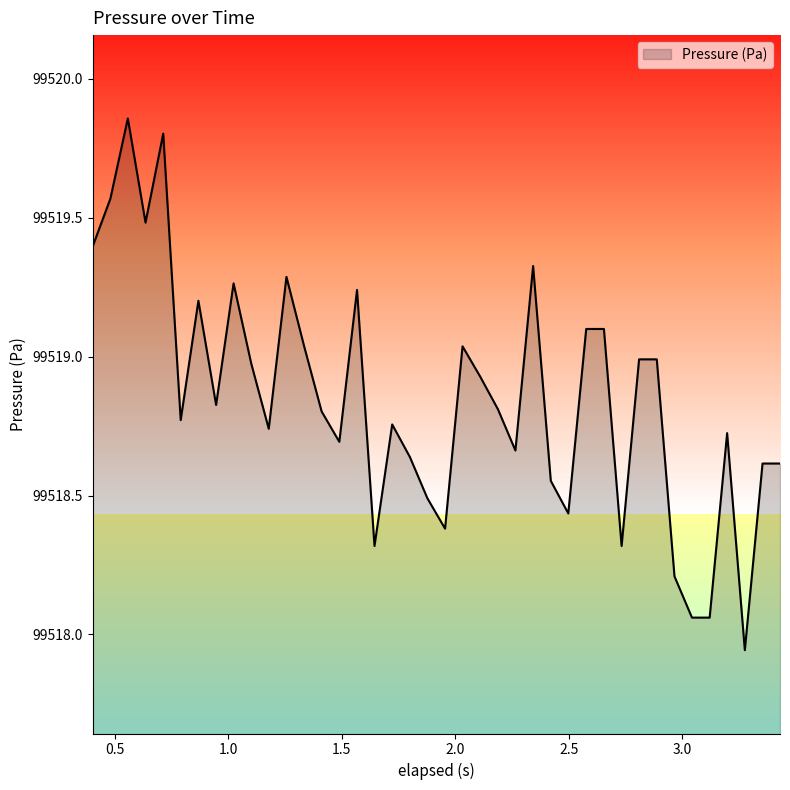

What is the difference between the maximum and minimum values?

1.9